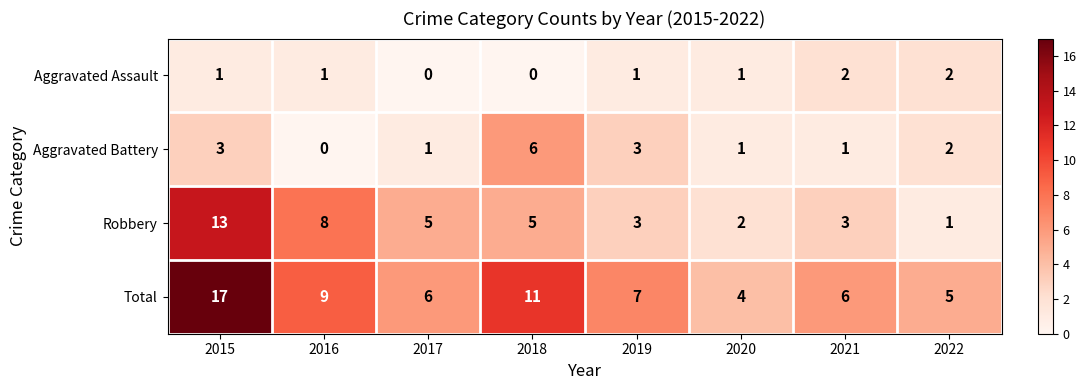

What is the total value across all series at 2016?

18